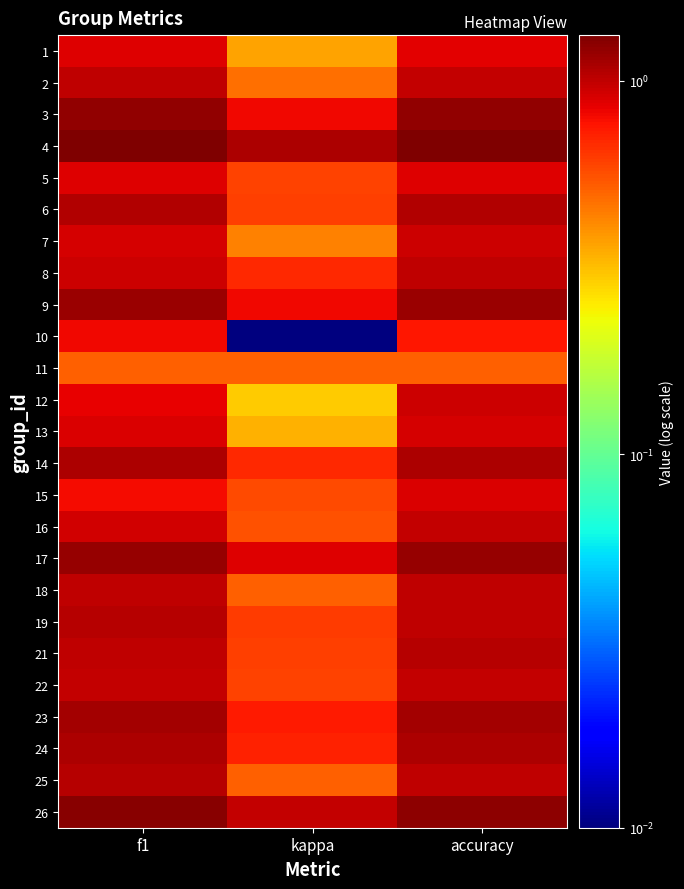

At f1, list the series in order from smallest to largest.

11, 15, 10, 12, 5, 1, 13, 7, 16, 8, 22, 21, 18, 2, 19, 25, 6, 14, 24, 23, 9, 17, 3, 26, 4